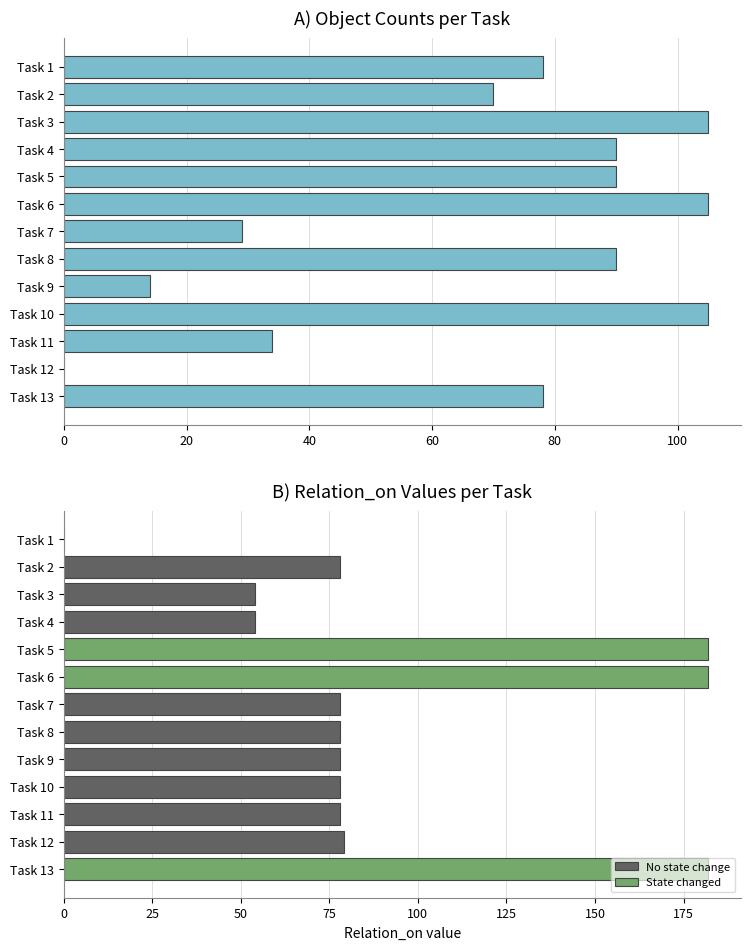

Reading left to right, transcribe all the data shown in this chart.

78	70	105	90	90	105	29	90	14	105	34	0	78